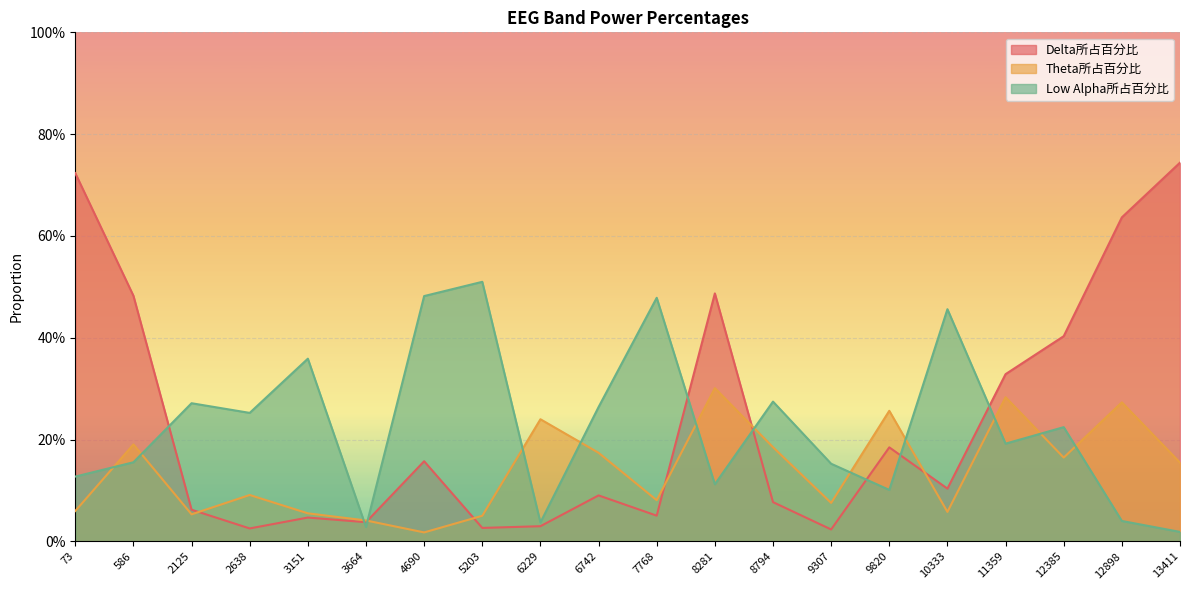

At which category does Delta所占百分比 reach its first local peak?

3151